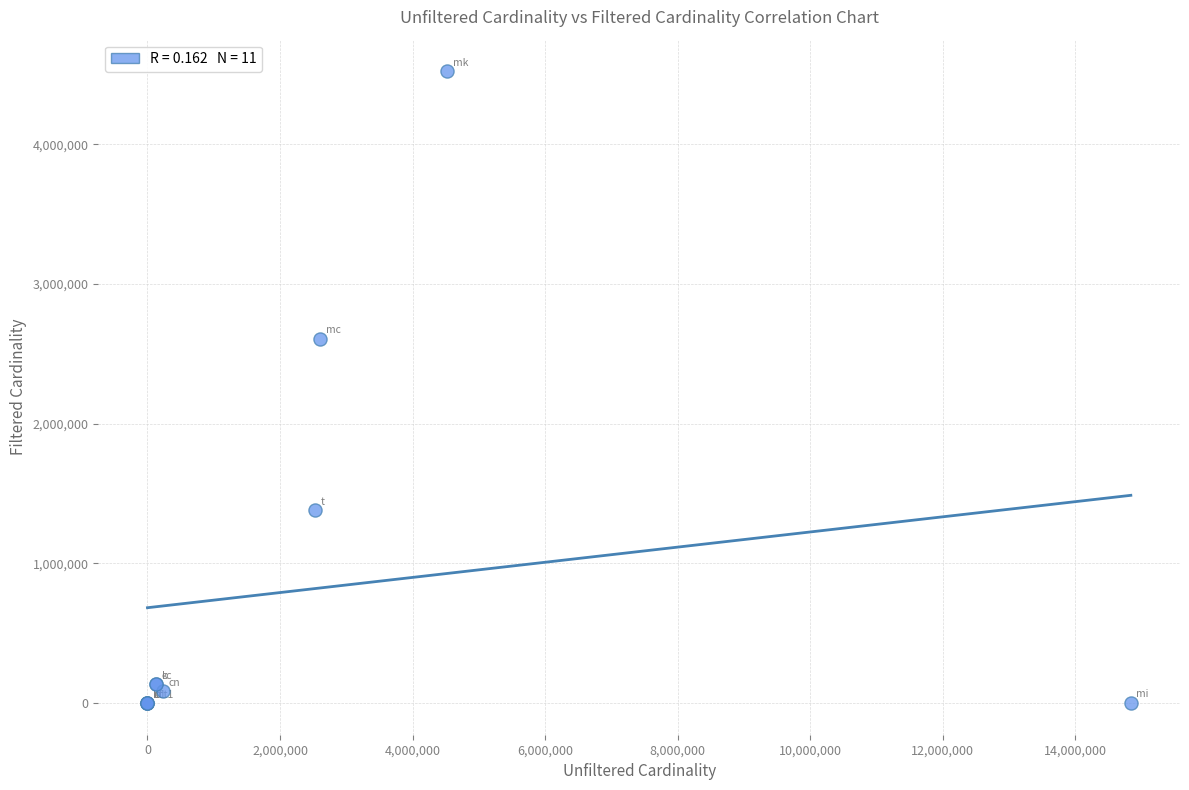

What Y value in the scatter plot is closest to 2261965?

2609129